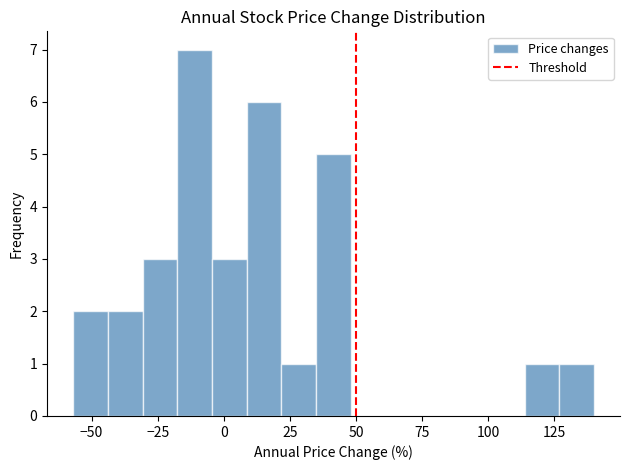

Read against the x-axis, roughly where is the centre of the tallest bar?

-10